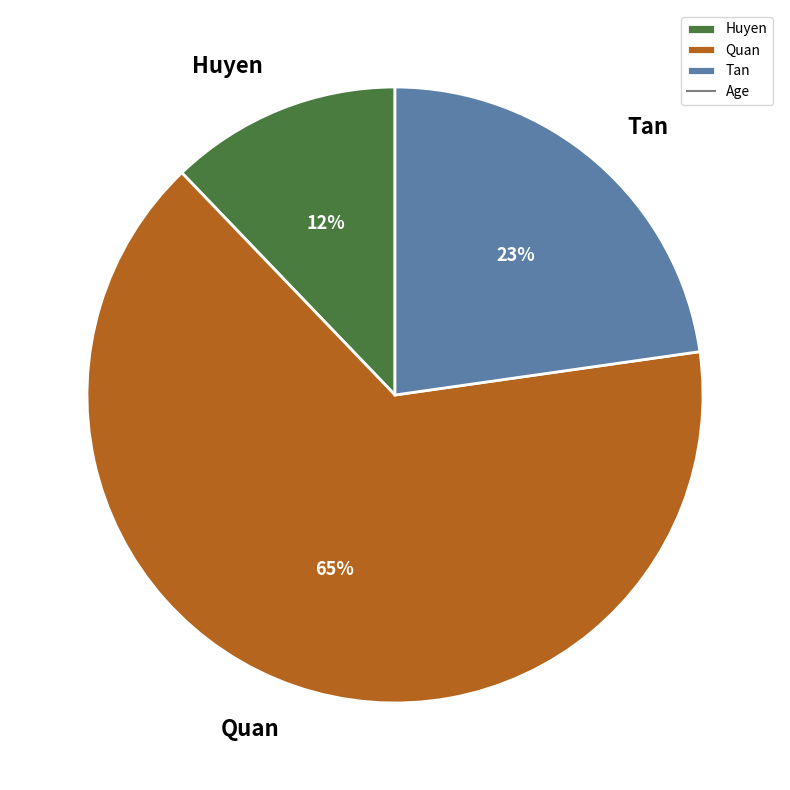

True or false: Huyen accounts for 3% of the total.

False